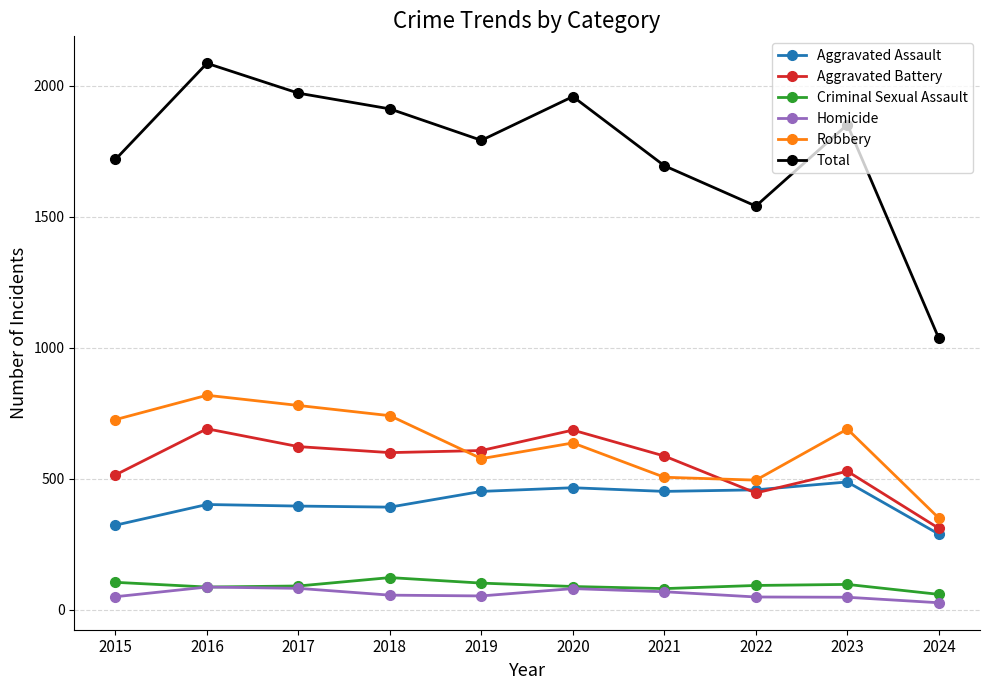

Count the number of categories in the chart.

10